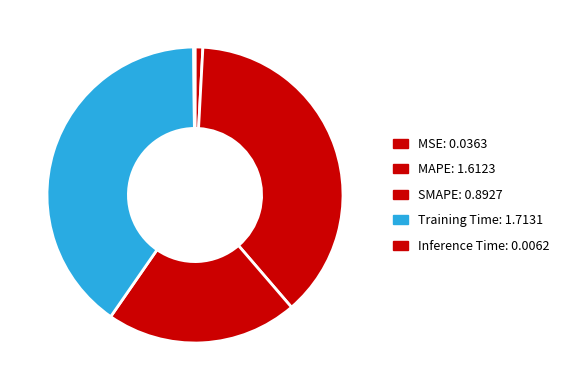

Is there a majority slice in this chart?

No